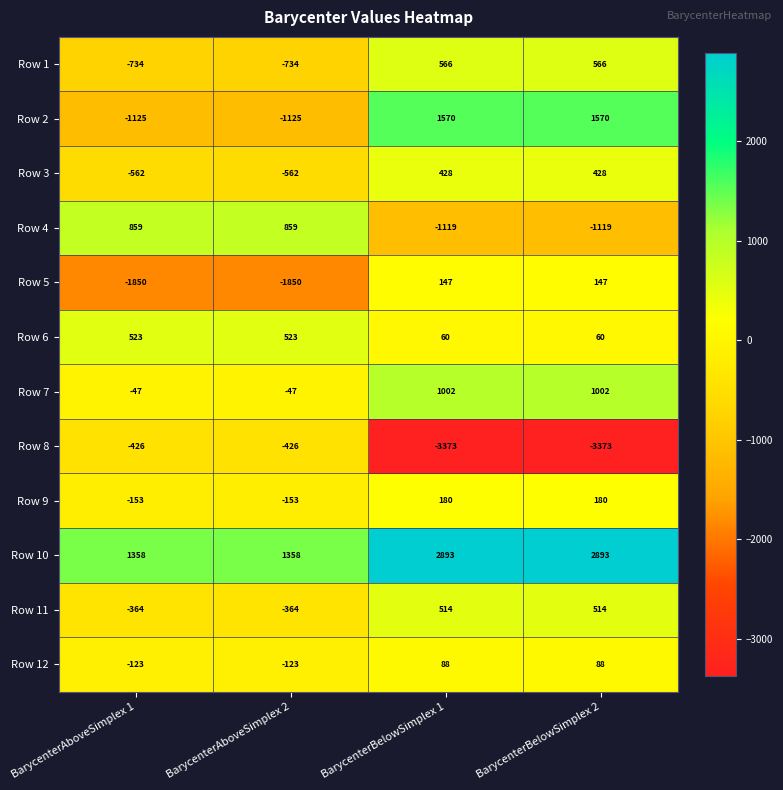

Which series has the largest total across all categories?

Row 10